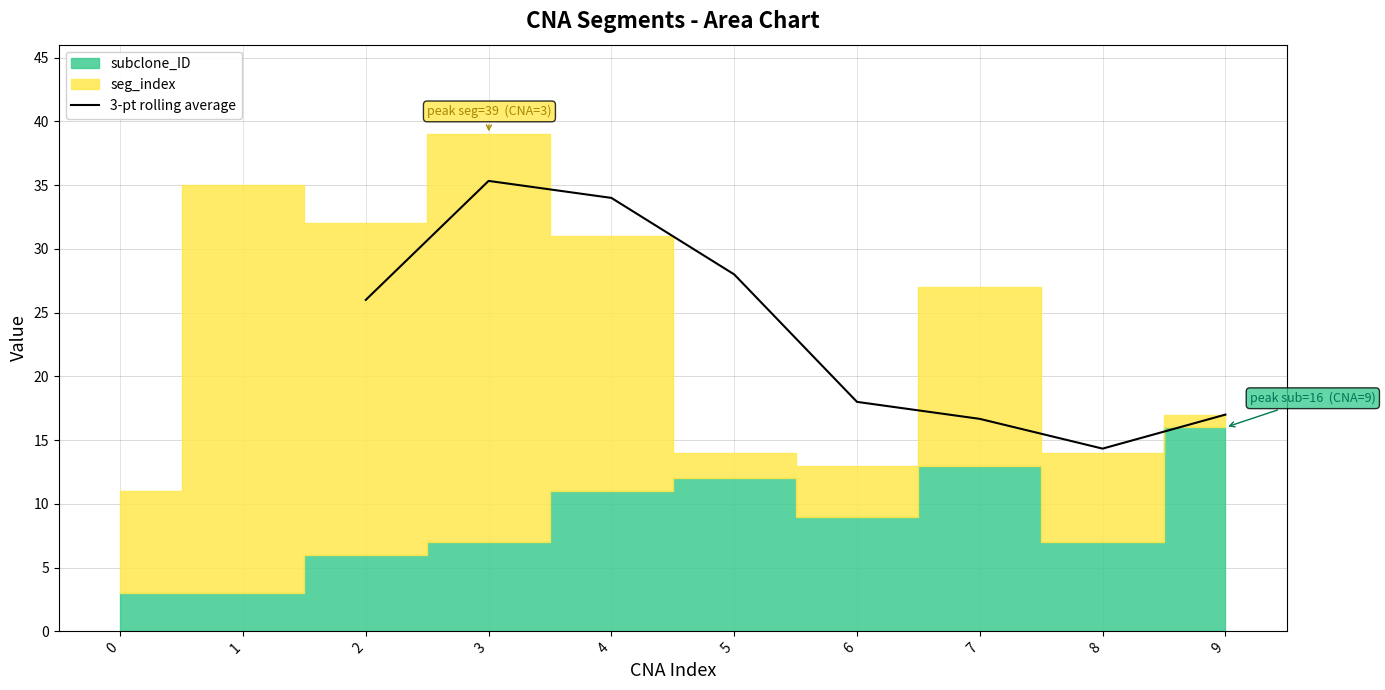

Does the chart display data point markers on the line(s)?

No